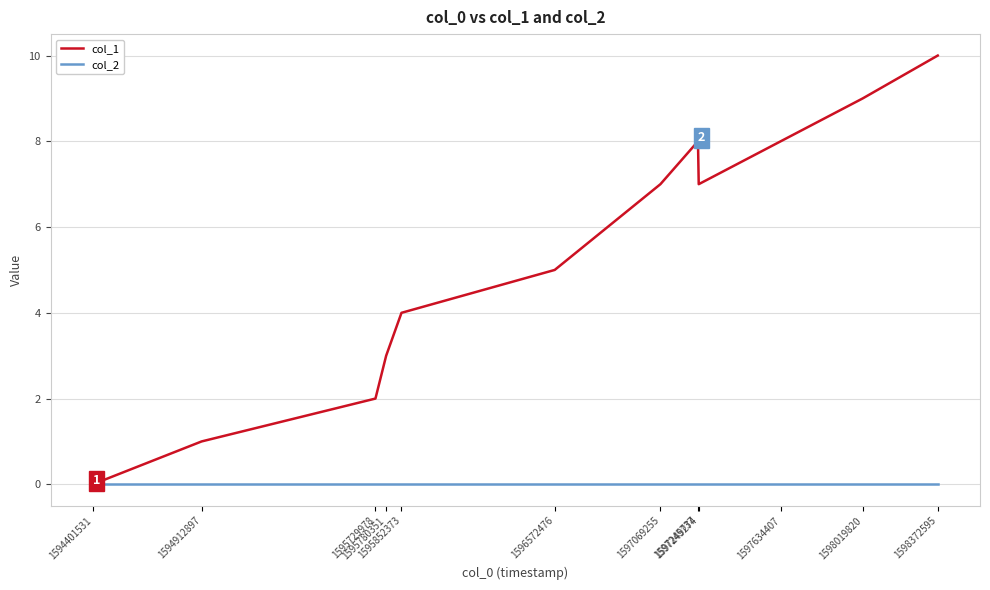

How many distinct data groups are displayed?

2